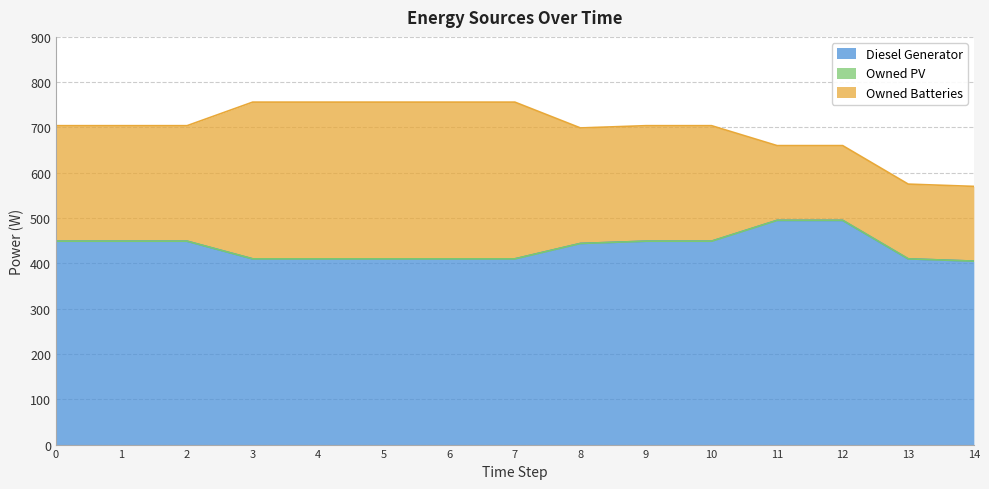

Is the value of Owned PV at 6 greater than the value of Diesel Generator at 14?

No